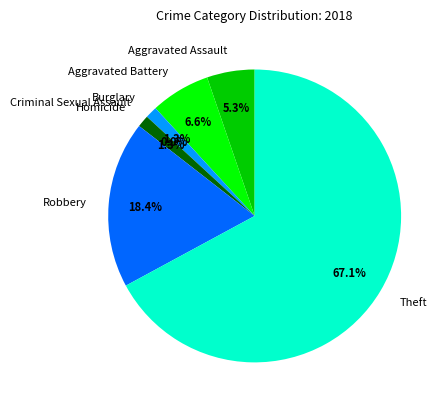

Which slice is the largest?

Theft